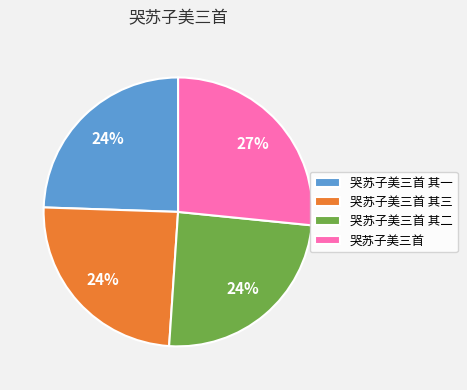

What is the largest slice in the pie chart?

哭苏子美三首